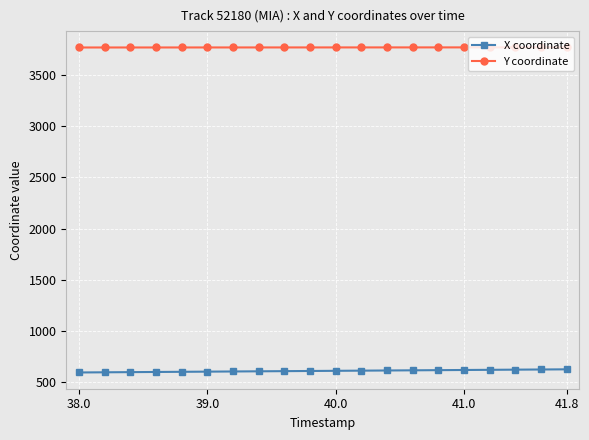

True or false: Y coordinate and X coordinate cross at least once.

False